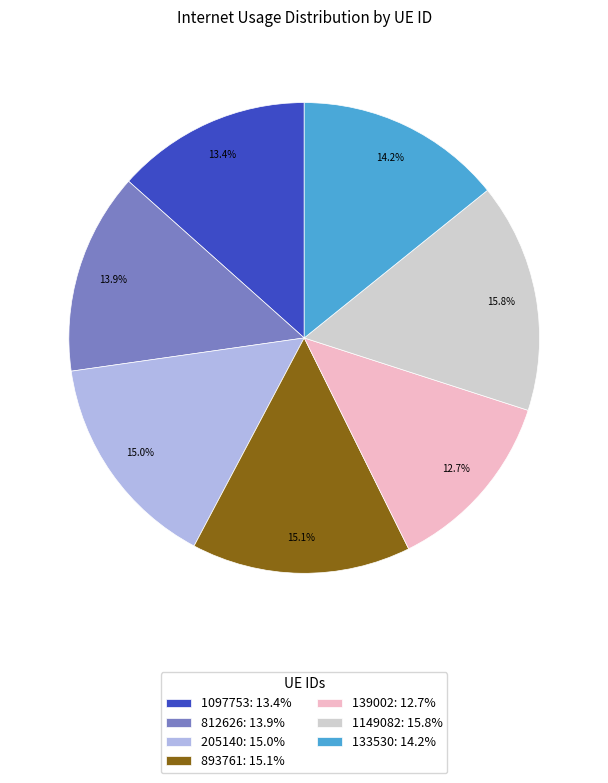

Does 205140 account for over 50% of the chart?

No